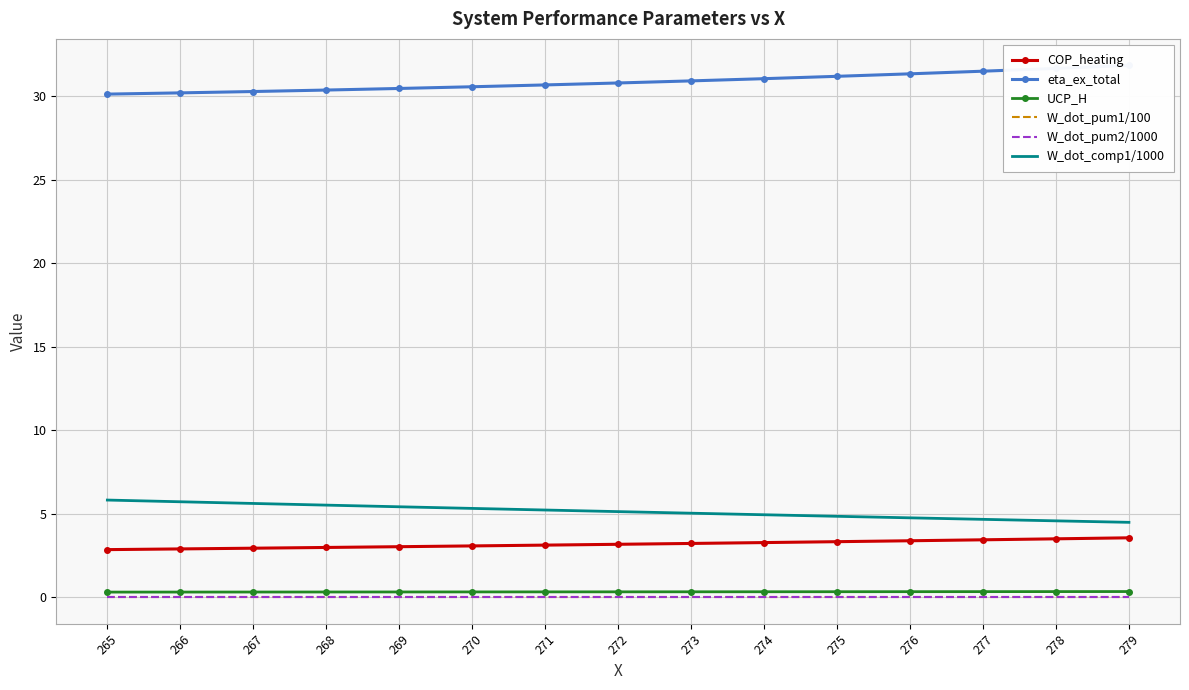

Which series has the largest total across all categories?

eta_ex_total